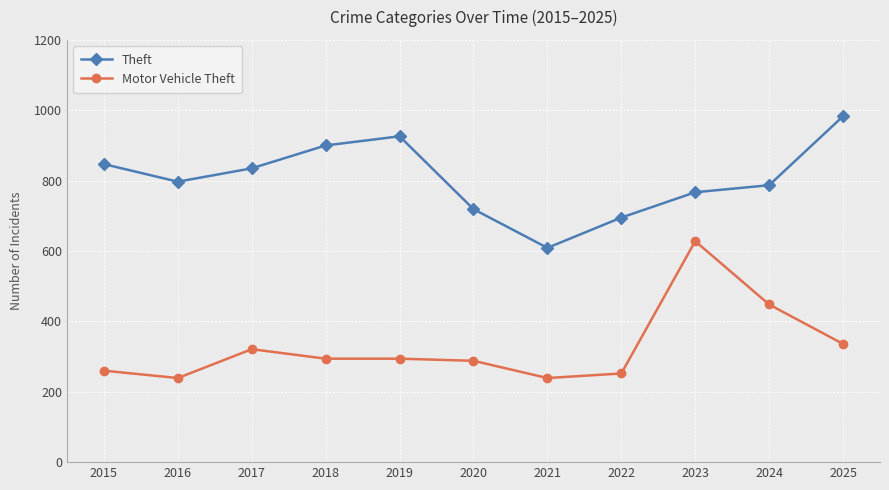

What is the total value across all series at 2020?

1007